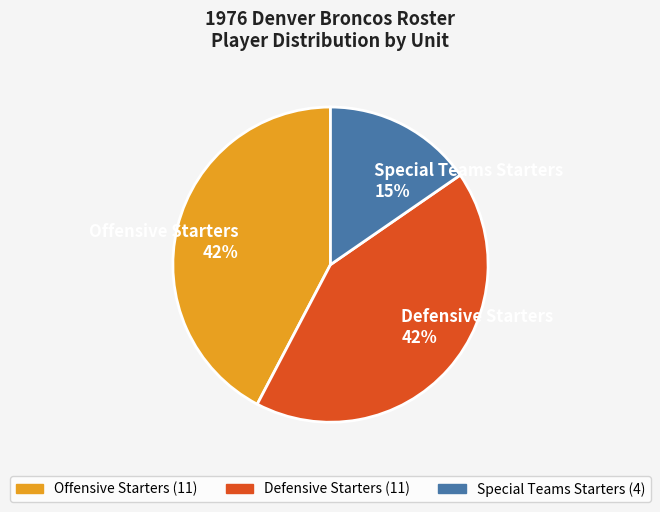

To the nearest percent, what is the difference between the largest and smallest slice percentages?

27%